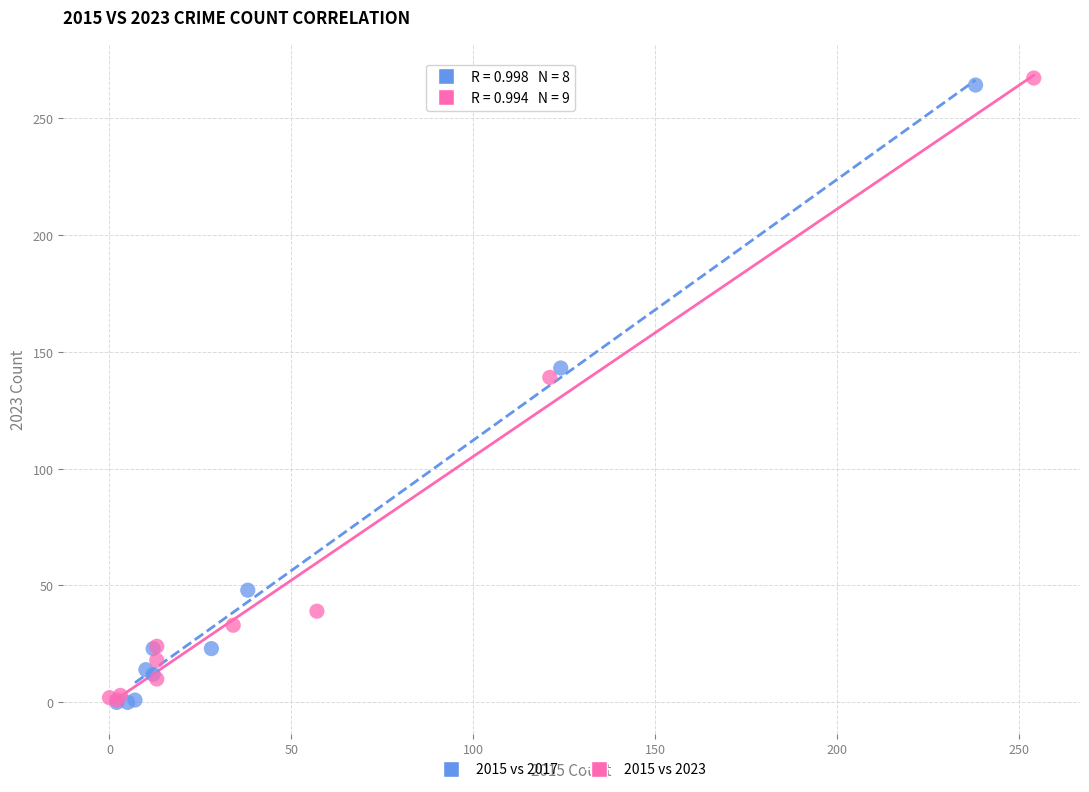

Which series has the largest Y range (max minus min)?

2015 vs 2023